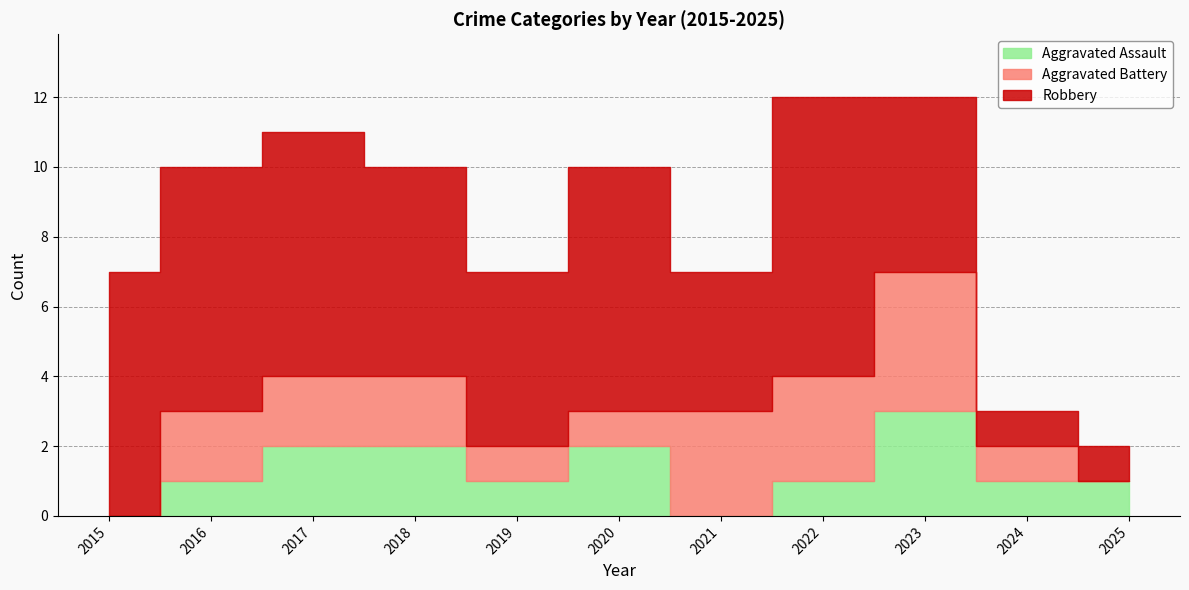

At which label is Robbery closest to 4?

2021